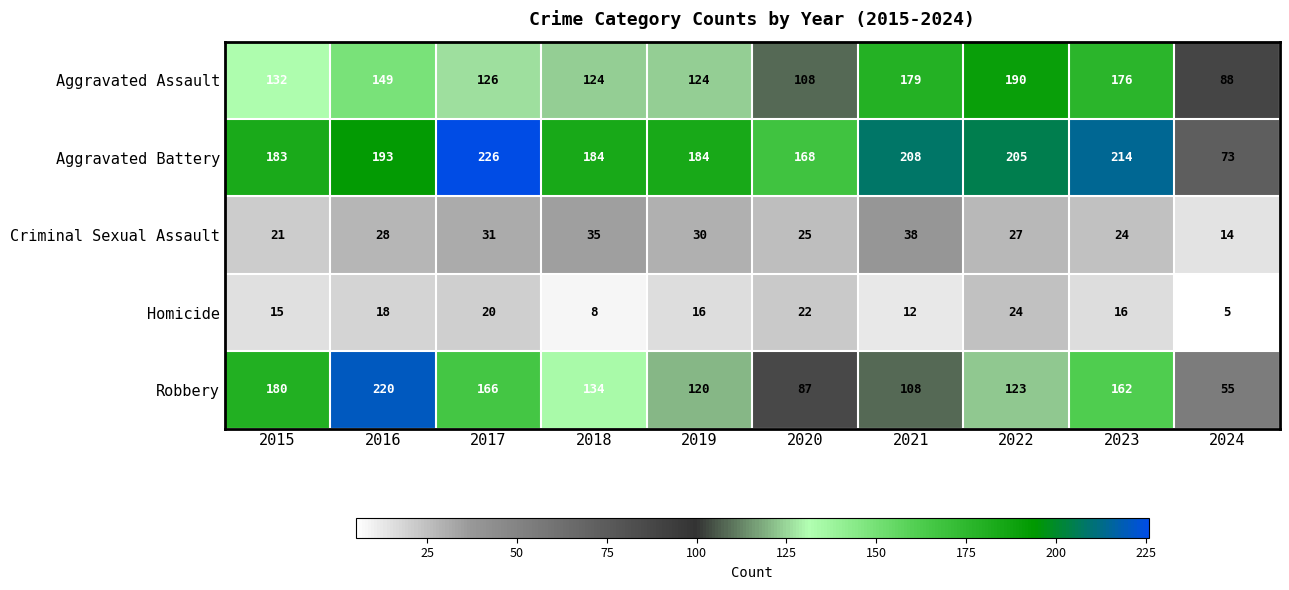

Which category has the lowest value across all series?

2024